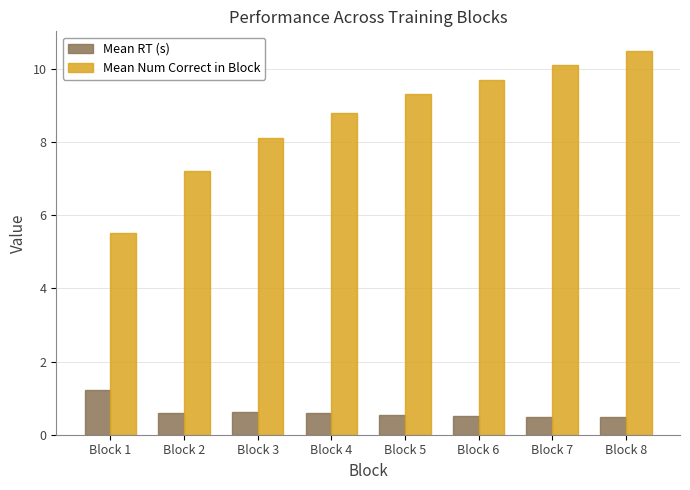

Reading left to right, what are all the values shown in this chart?

Mean RT (s): Block 1=1.2	Block 2=0.6	Block 3=0.6	Block 4=0.6	Block 5=0.5	Block 6=0.5	Block 7=0.5	Block 8=0.5
Mean Num Correct in Block: Block 1=5.5	Block 2=7.2	Block 3=8.1	Block 4=8.8	Block 5=9.3	Block 6=9.7	Block 7=10.1	Block 8=10.5